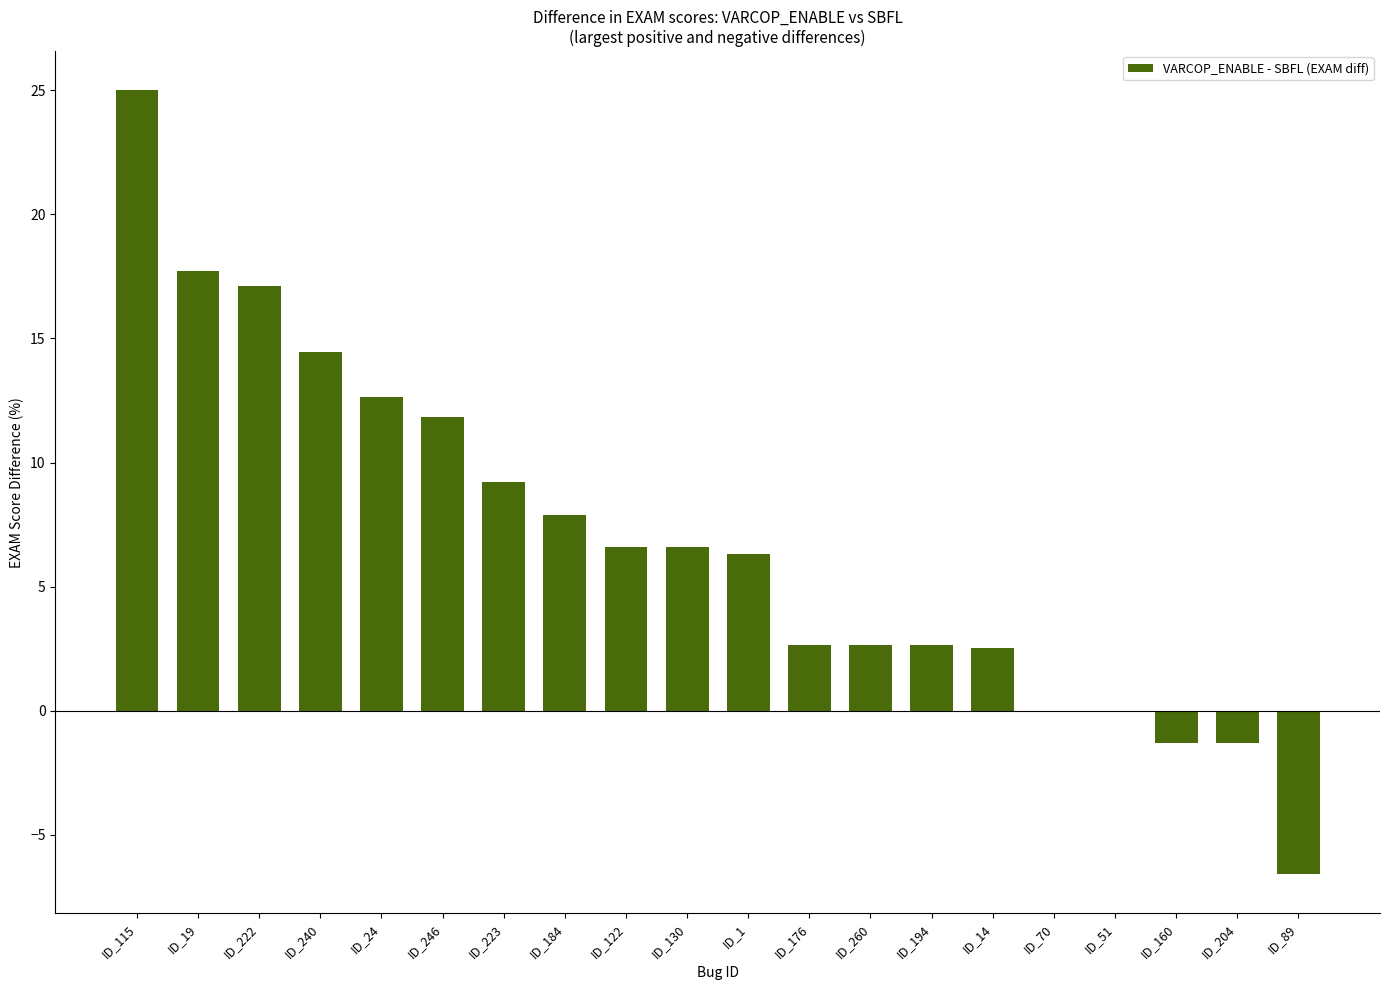

Read the value at ID_14.

2.5